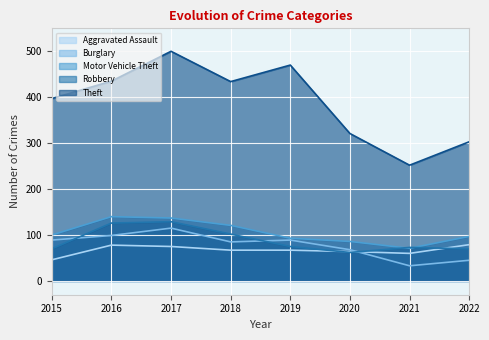

Reading left to right, extract all data points from this chart.

Aggravated Assault: 2015=46	2016=78	2017=75	2018=67	2019=67	2020=64	2021=60	2022=79
Burglary: 2015=89	2016=99	2017=115	2018=85	2019=89	2020=68	2021=33	2022=45
Motor Vehicle Theft: 2015=100	2016=140	2017=137	2018=121	2019=93	2020=86	2021=71	2022=97
Robbery: 2015=70	2016=126	2017=129	2018=102	2019=75	2020=62	2021=73	2022=70
Theft: 2015=397	2016=435	2017=500	2018=434	2019=470	2020=321	2021=252	2022=303